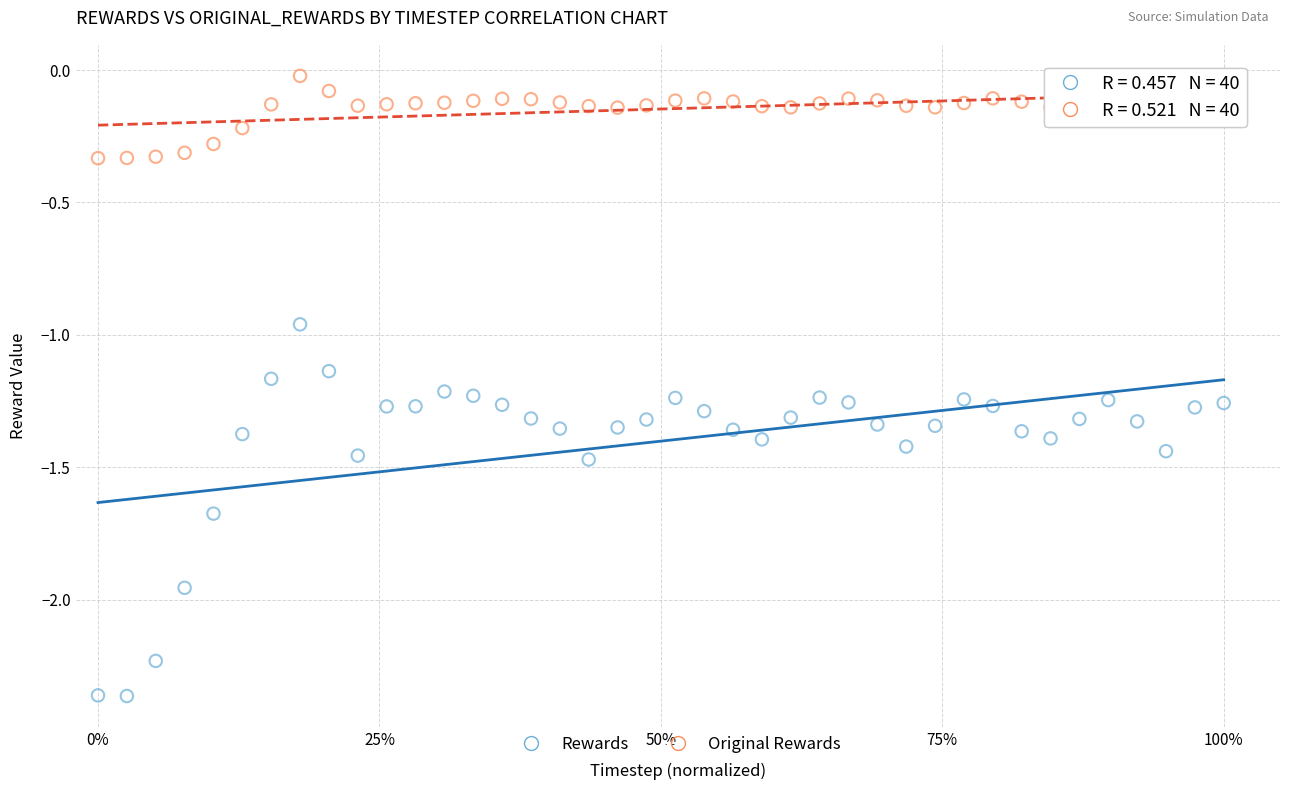

Across all data points, what is the range of Y values (max minus min)?

2.3